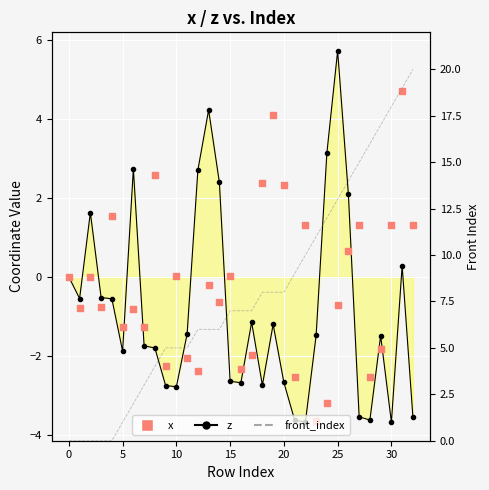

Which series has the largest total across all categories?

front_index